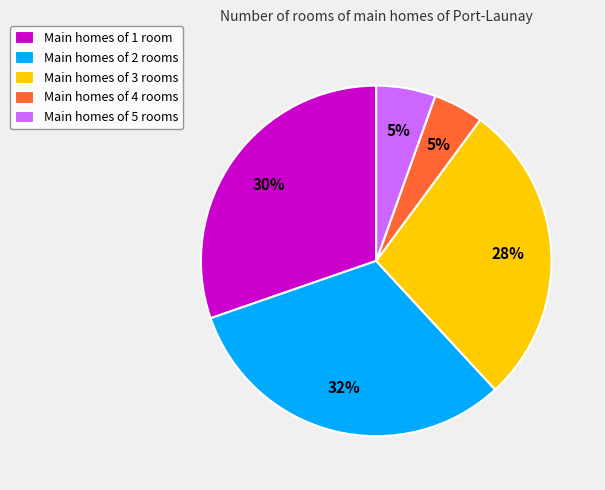

How many slices are in this pie chart?

5